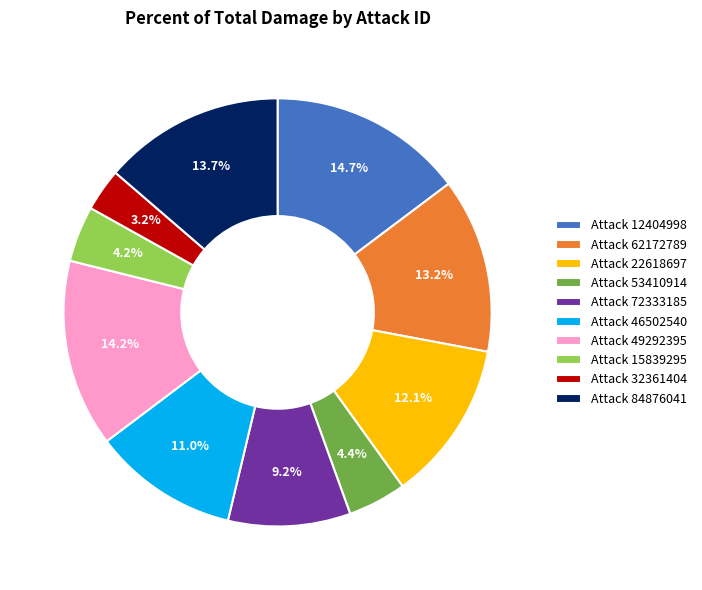

Which category has the biggest portion of the pie?

Attack 12404998